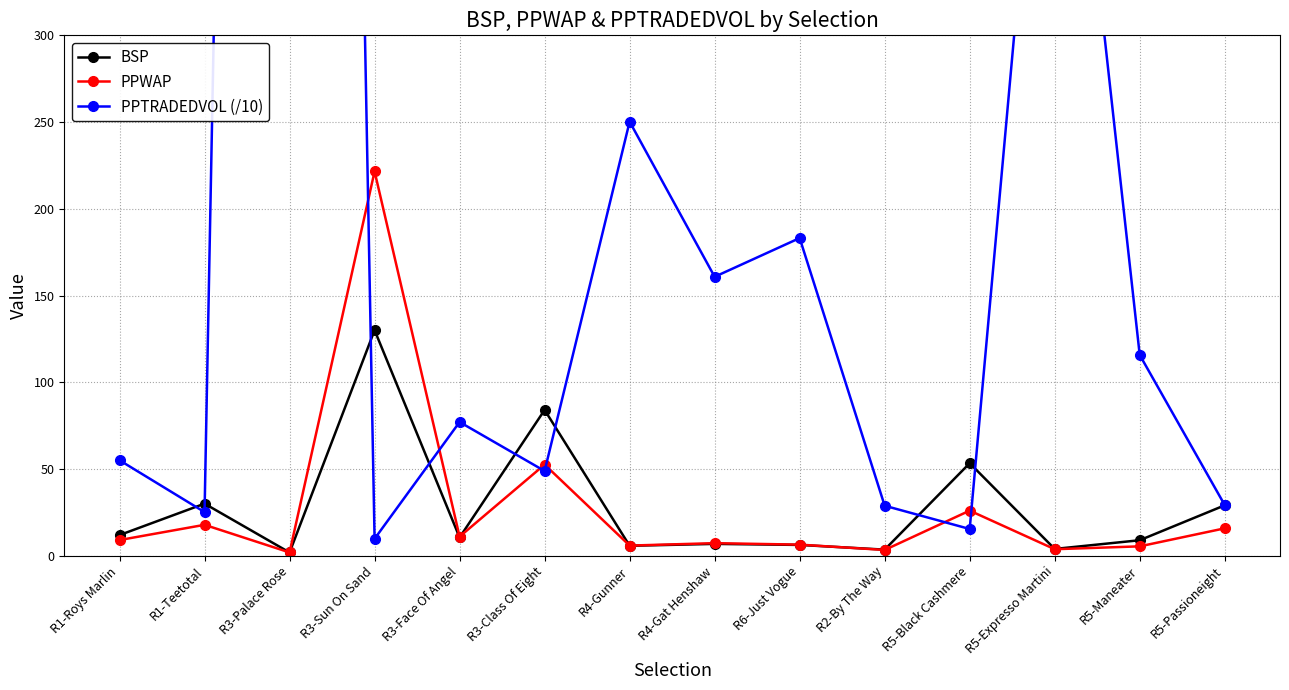

What are all the series names shown in the legend?

BSP, PPWAP, PPTRADEDVOL (/10)